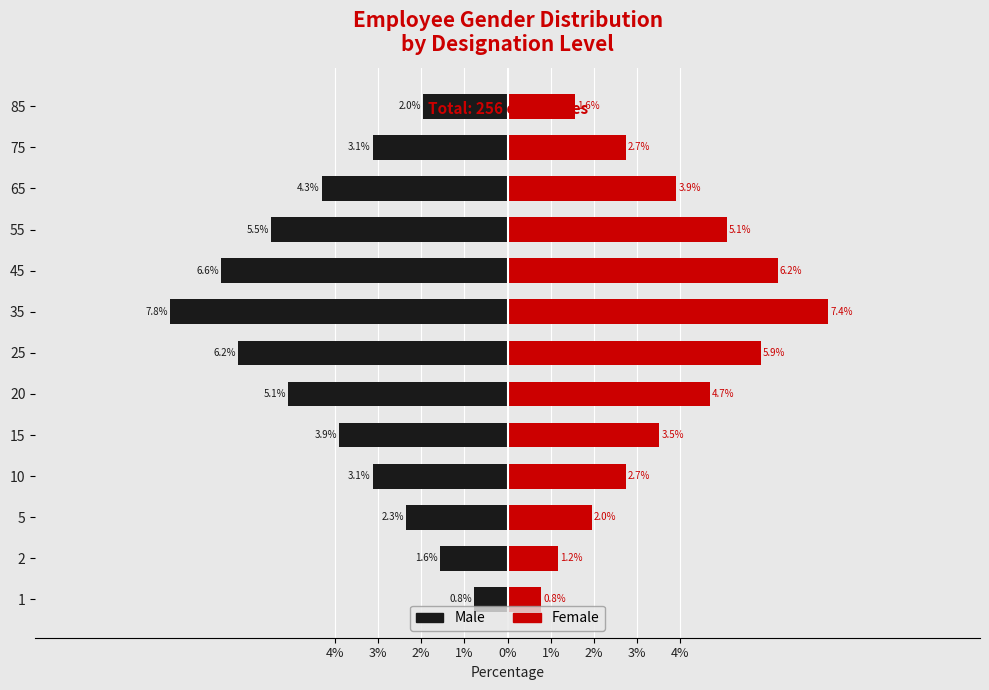

What is the highest value of the Male series?

-0.8